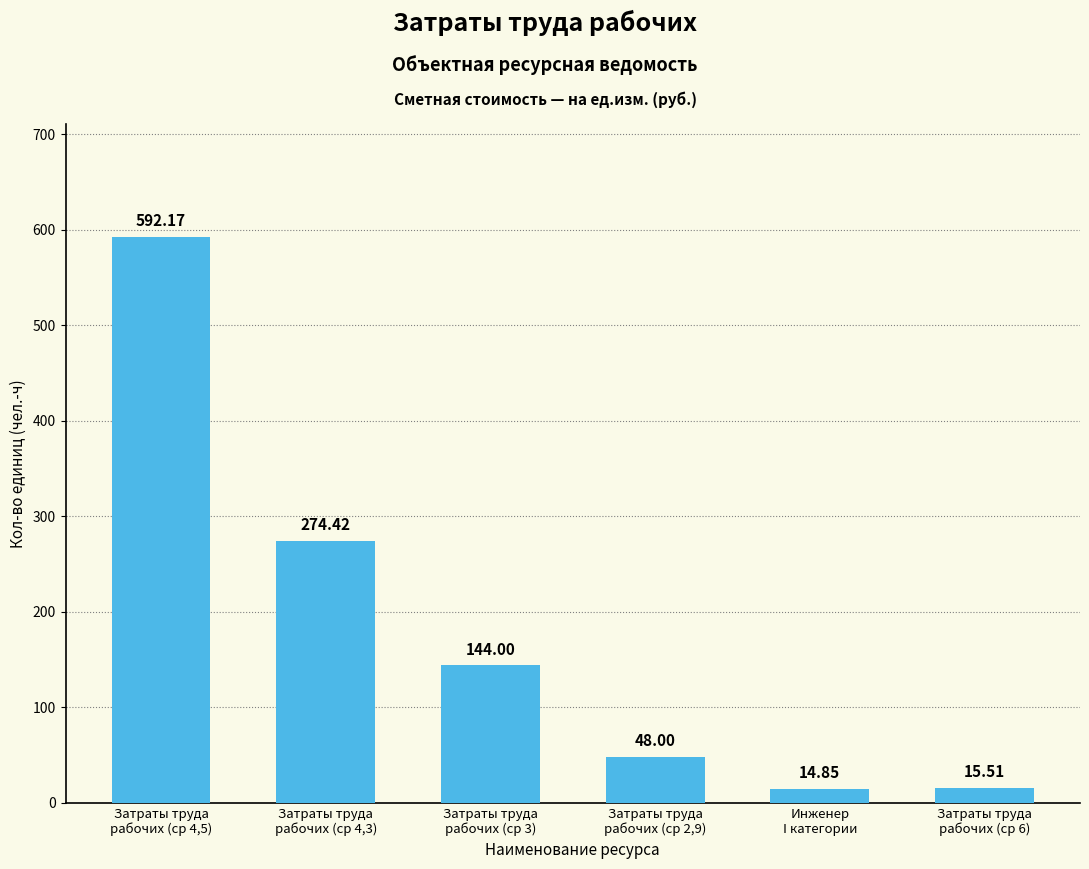

What is the value of the 1st bar from the left?

592.2